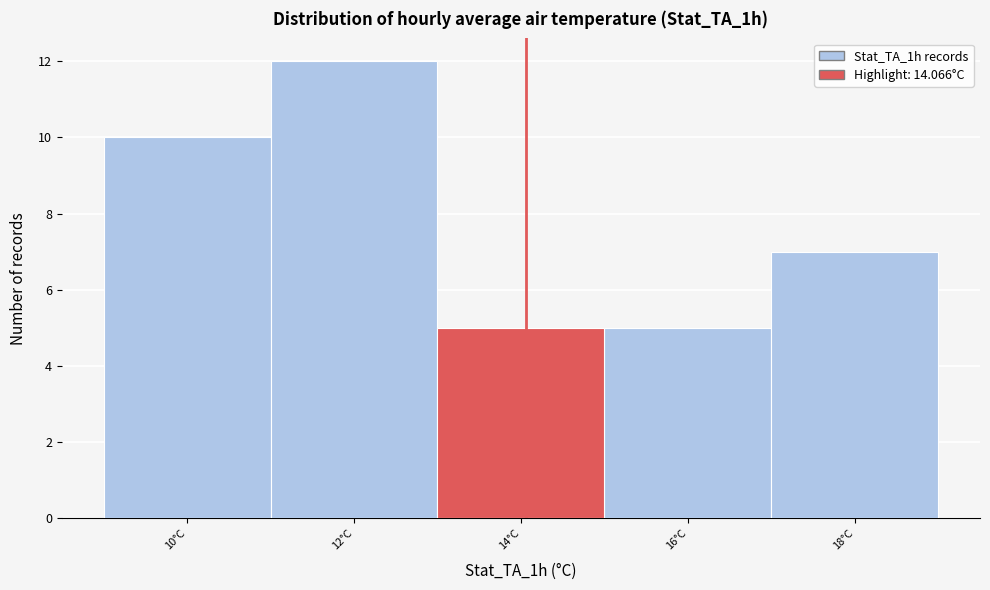

Over which range of the x-axis is the bar tallest?

11 to 13